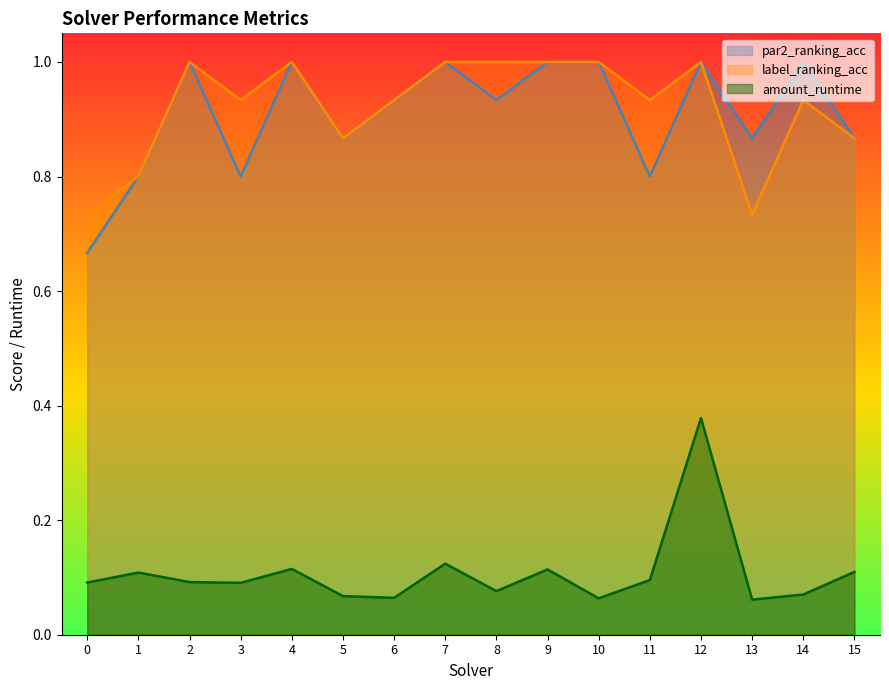

Does the chart display data point markers on the line(s)?

No